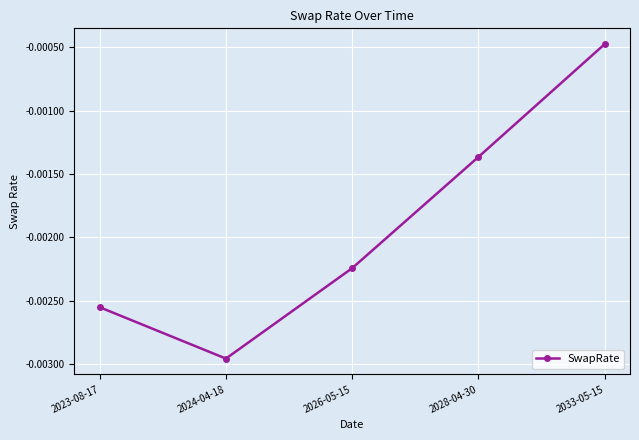

What position from the left is 2026-05-15?

3